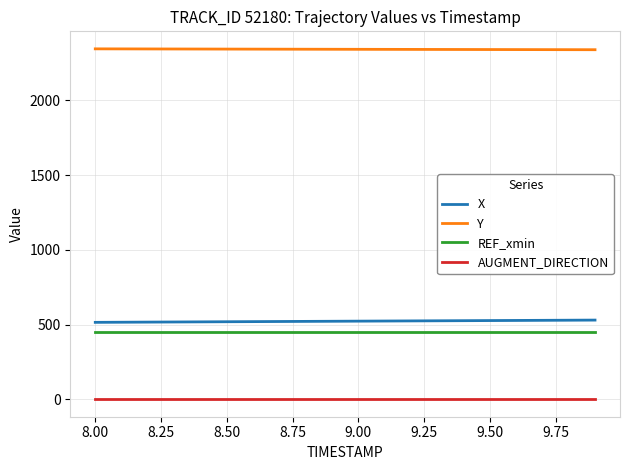

How many lines are shown in the chart?

4